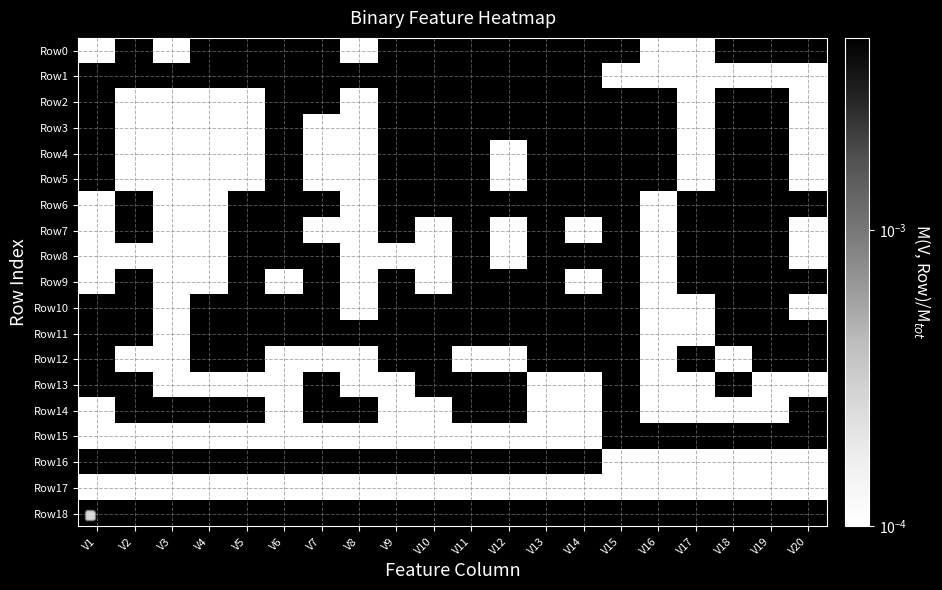

Between V9 and V6, which is larger?

V9